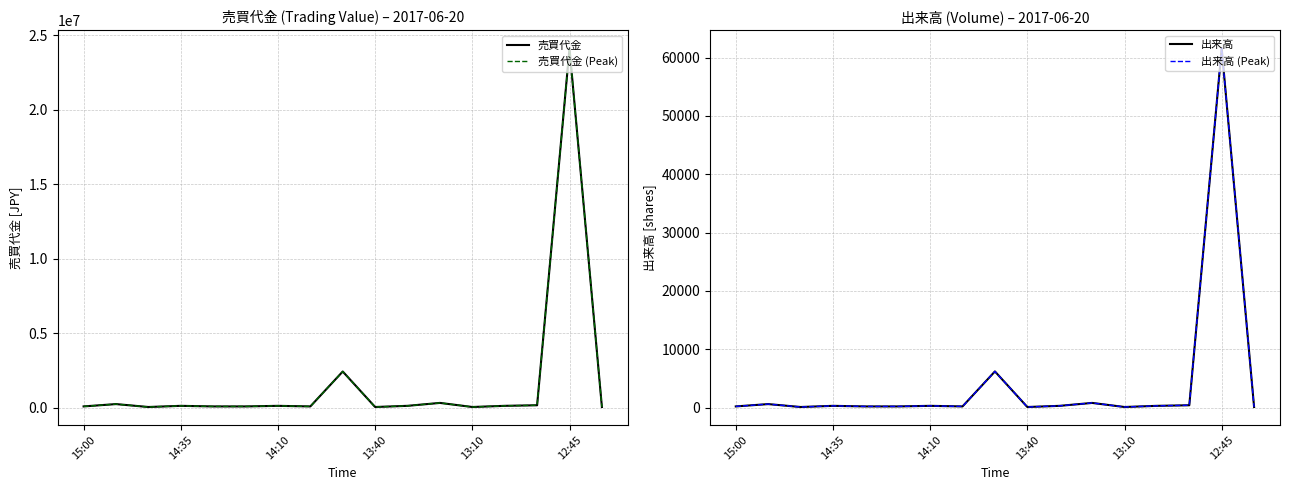

True or false: 出来高 (Peak) and 出来高 intersect in this chart.

False